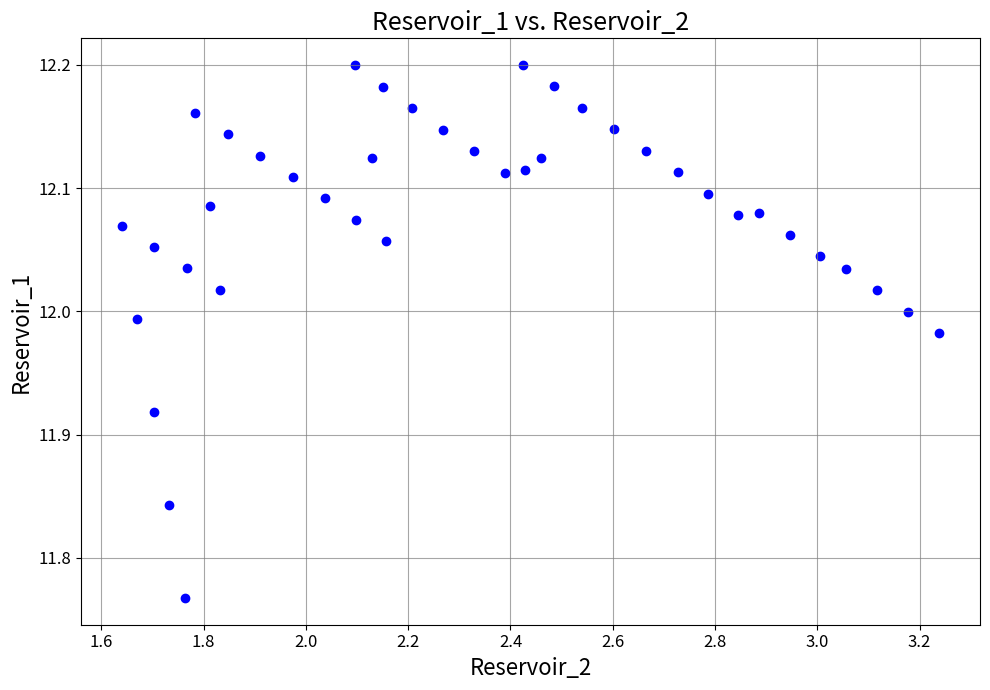

What is the range of X values (max minus min)?

1.6